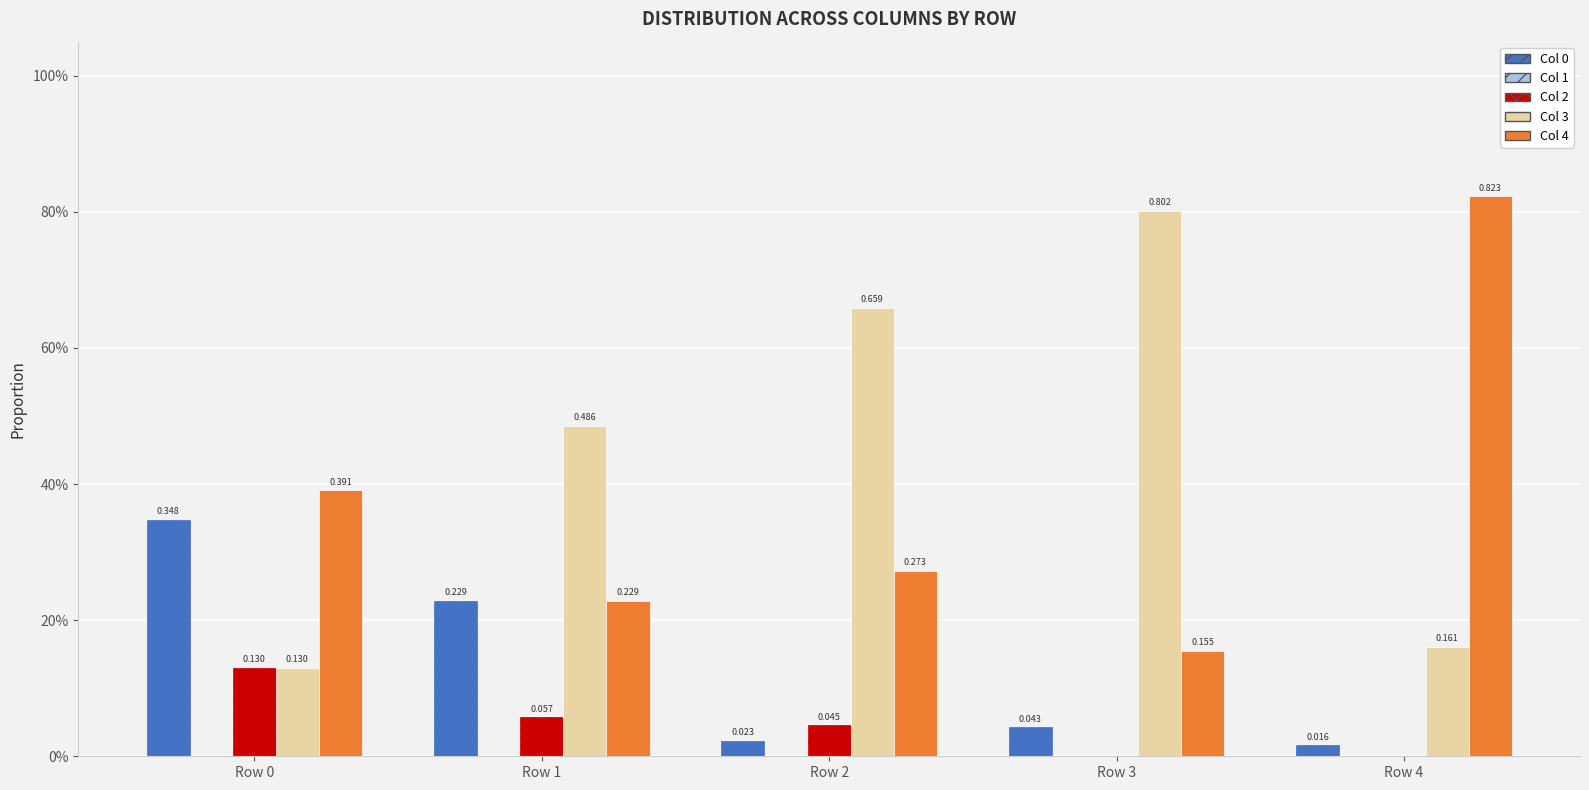

Does the chart contain stacked bars?

No